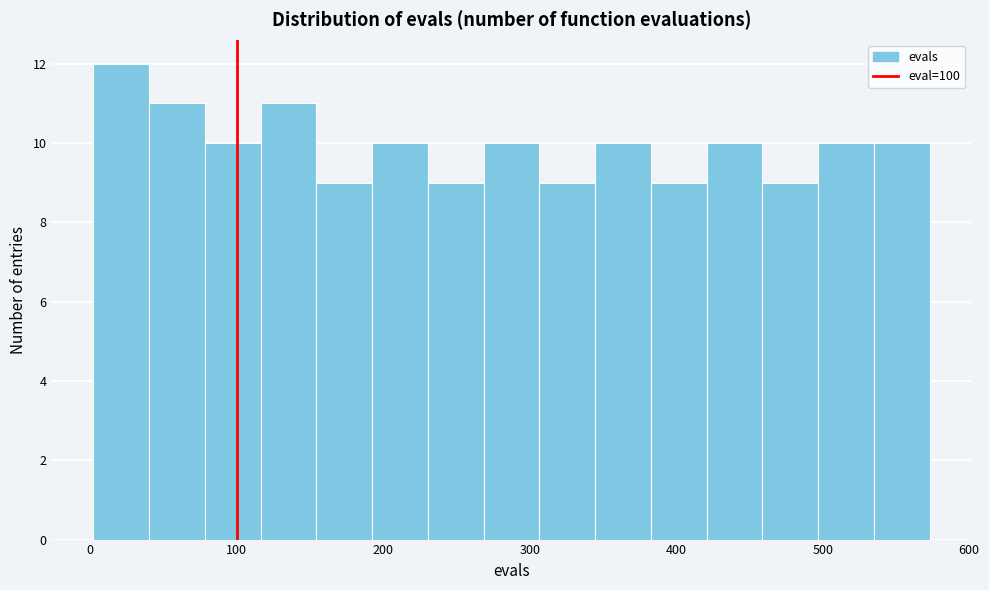

Around what value on the x-axis is the tallest bar? Give the approximate position of its centre, as read against the axis.

20